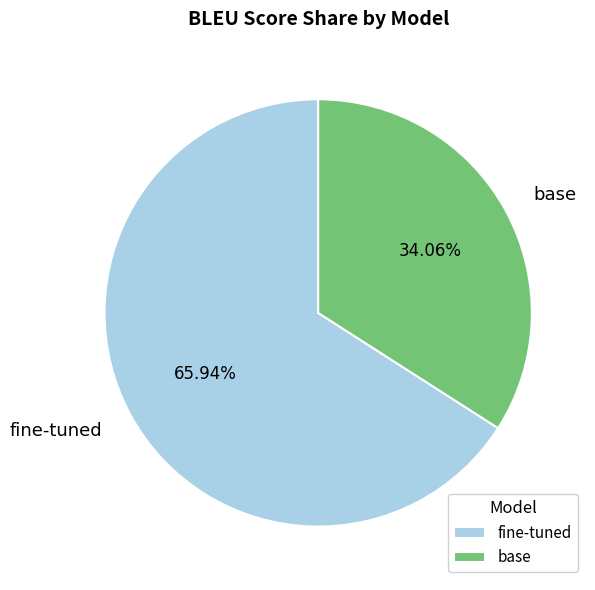

Which slice represents more than half of the pie?

fine-tuned